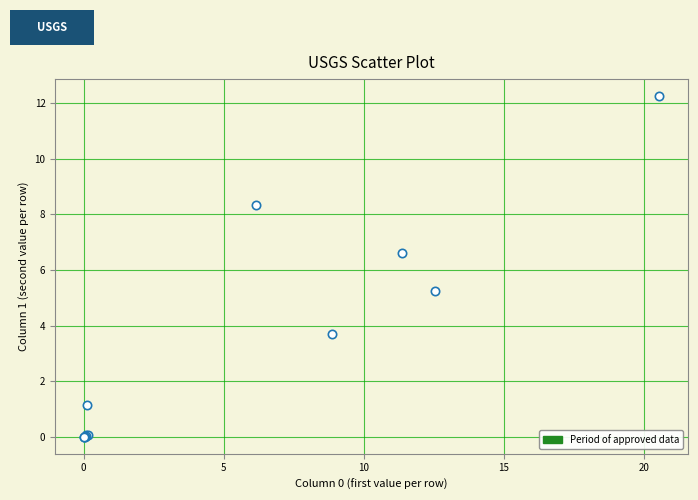

What Y value in the scatter plot is closest to 6?

6.6